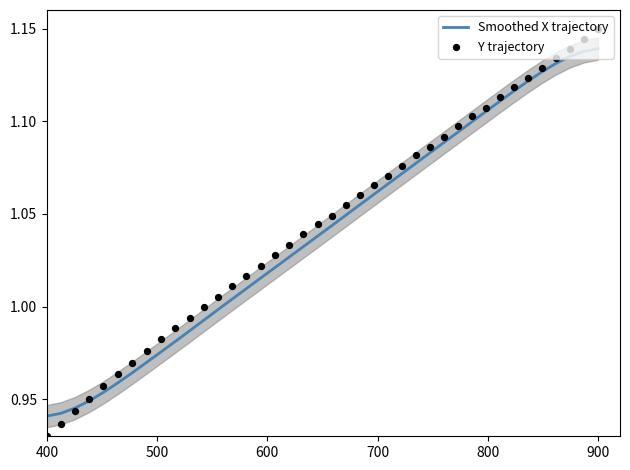

Which series has the largest total across all categories?

Y trajectory